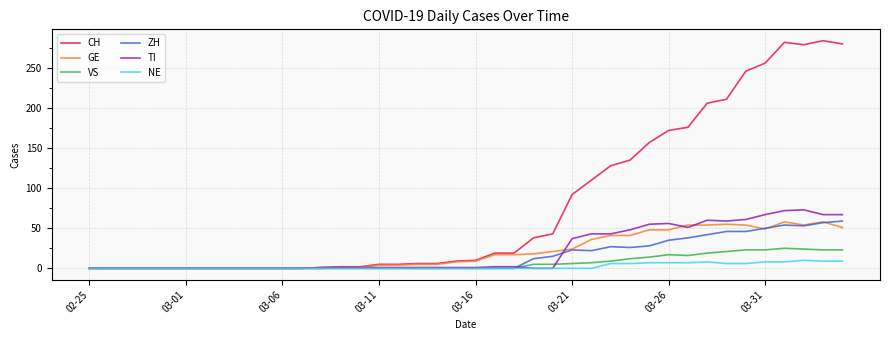

Which series has the largest total across all categories?

CH